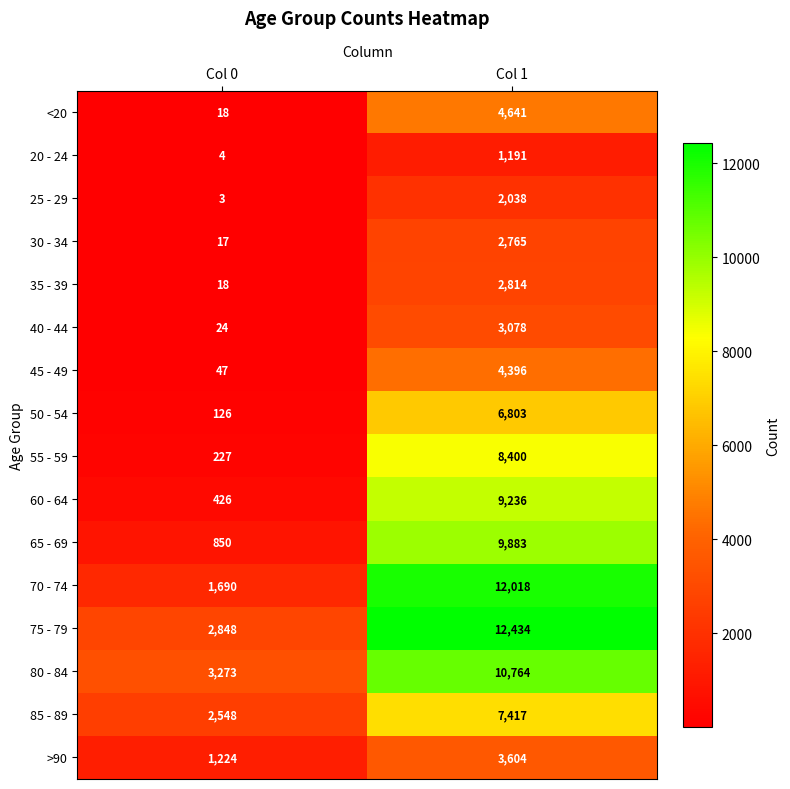

What is the difference between the 55 - 59 values at Col 0 and Col 1?

8173